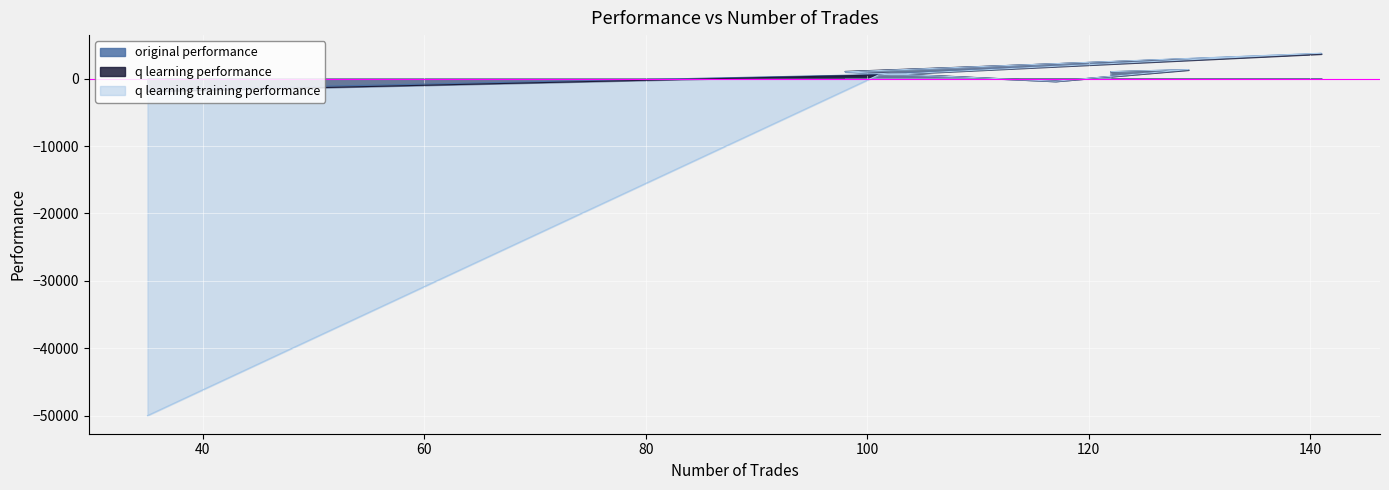

List the labels in order of q learning training performance value, smallest first.

35, 117, 101, 98, 122, 129, 141